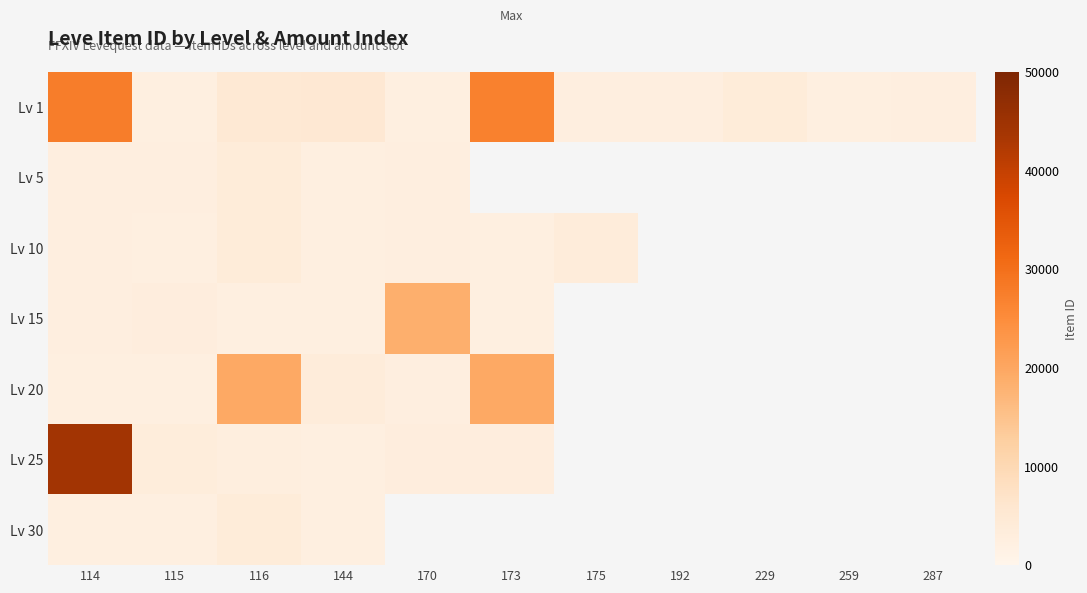

What is the total value across all series at 144?

20583.0